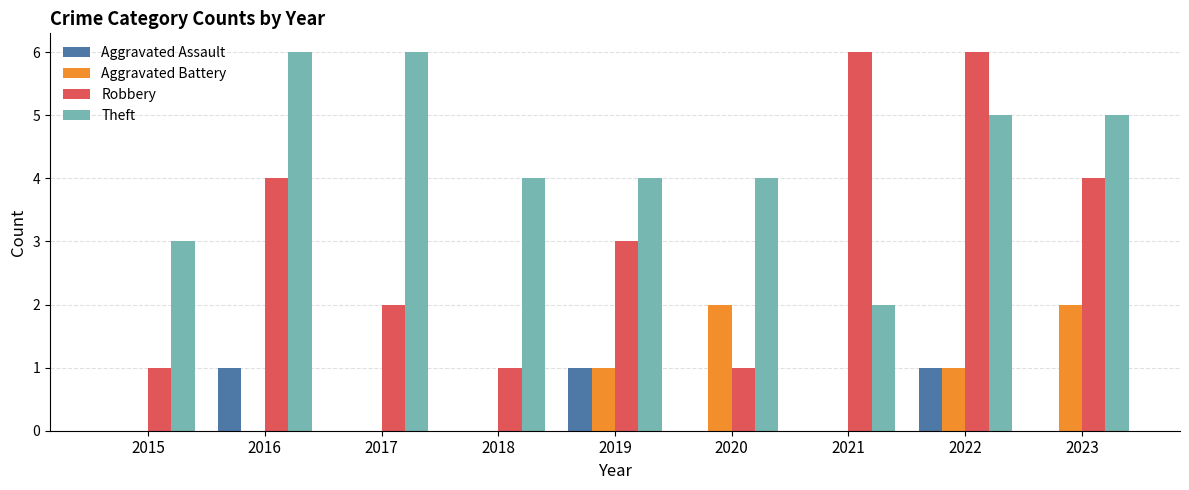

What are all the series names shown in the legend?

Aggravated Assault, Aggravated Battery, Robbery, Theft